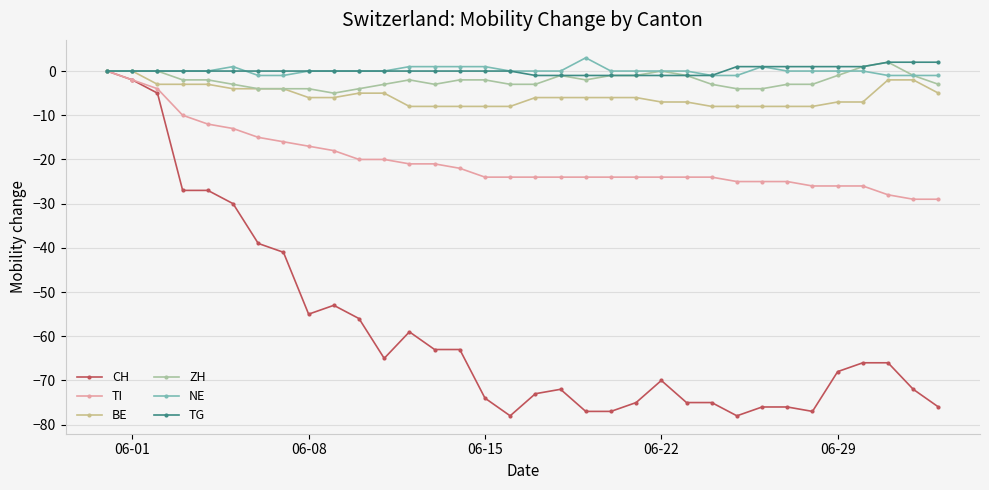

How many data points does each series have?

34